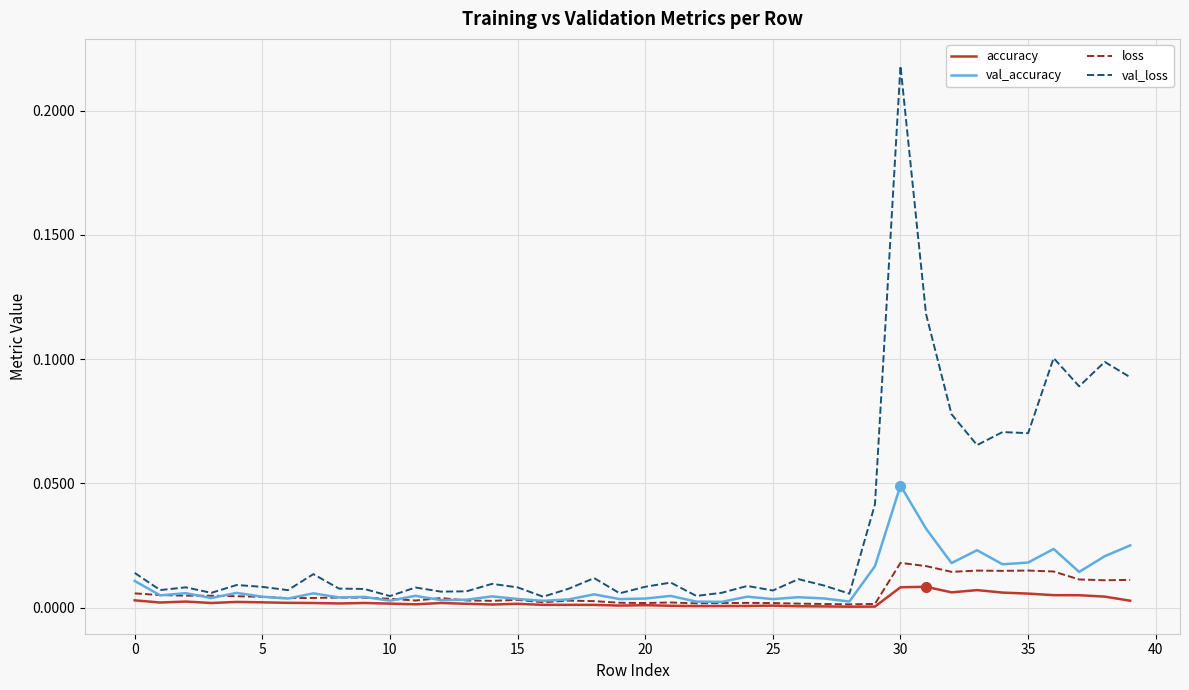

Does the chart display data point markers on the line(s)?

No